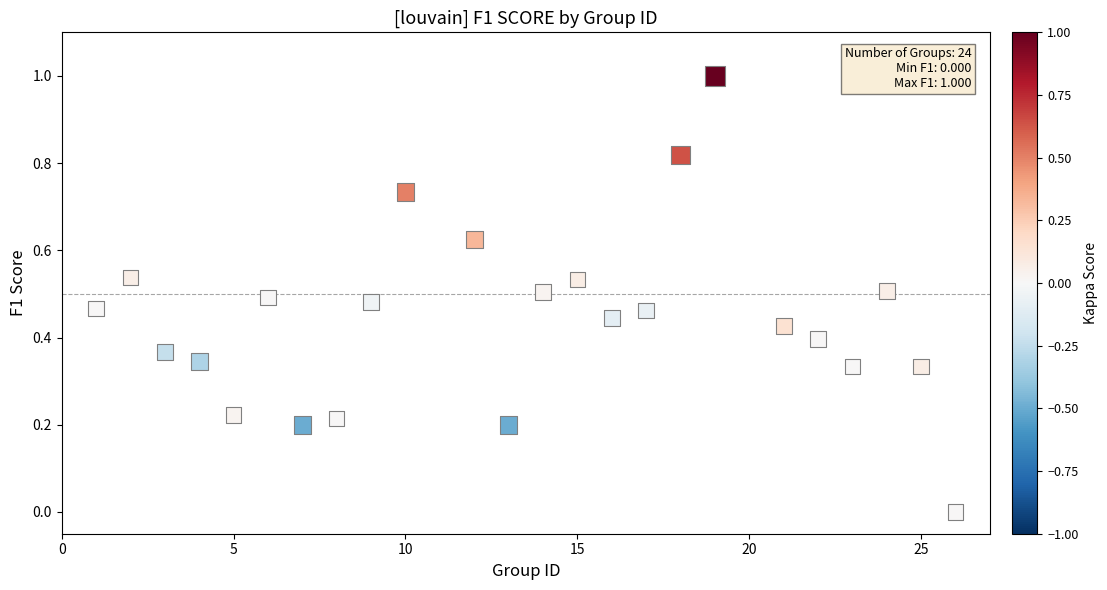

What is the range of Y values (max minus min)?

1.0